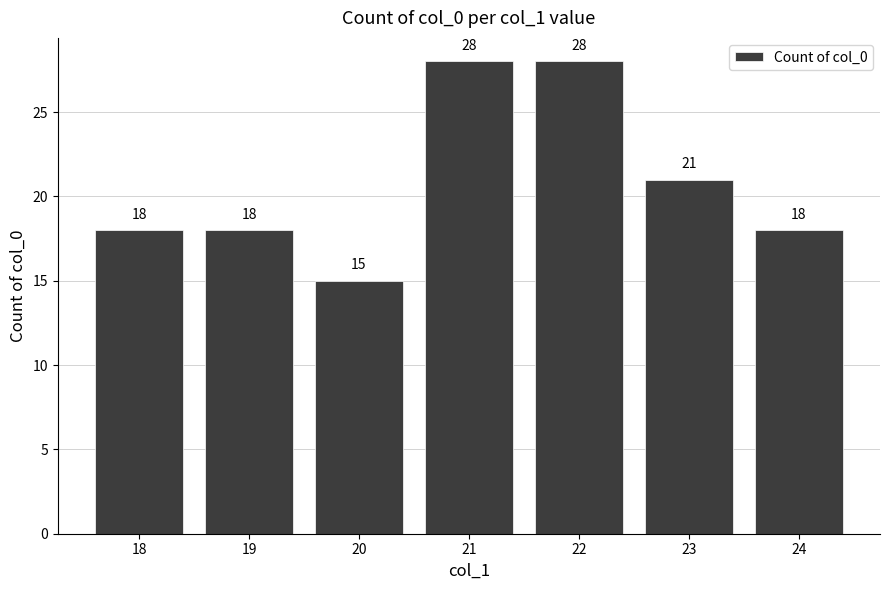

Approximately how many times larger is the value at 22 compared to 19?

1.6